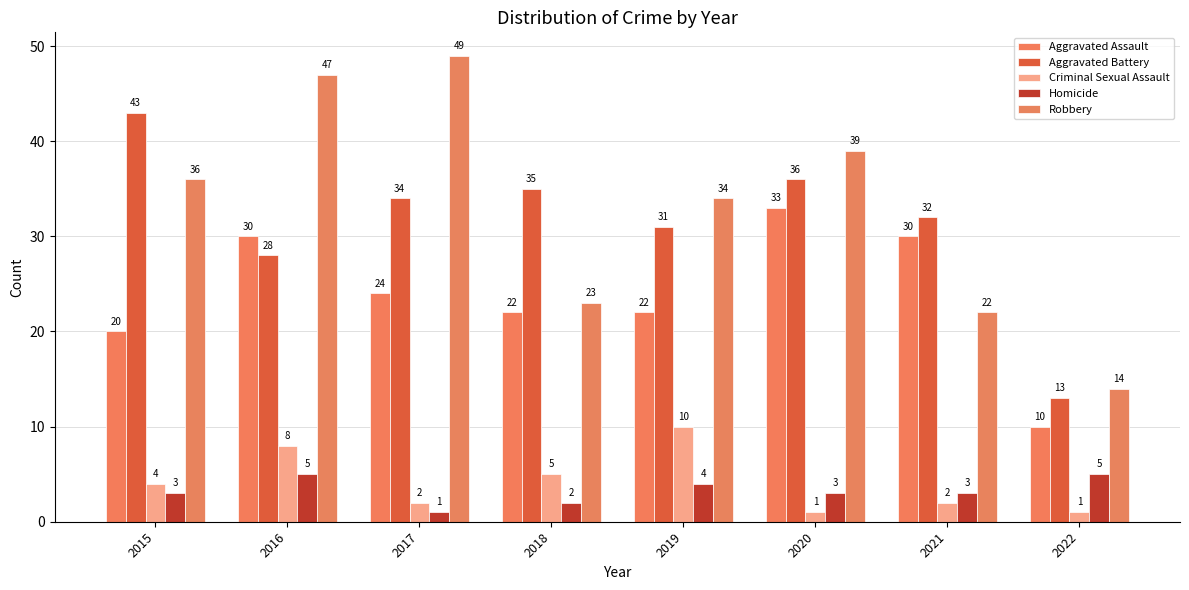

Are the bars grouped side by side (vs. stacked)?

Yes